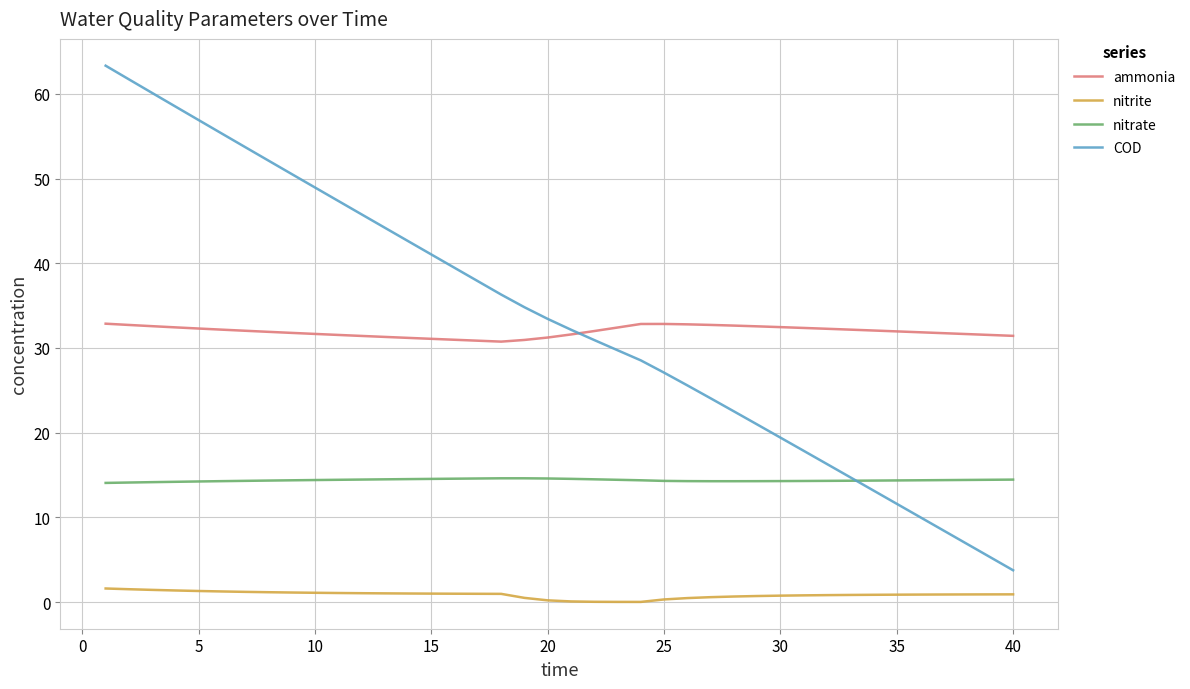

Rank the series by their maximum value, from highest to lowest.

COD, ammonia, nitrate, nitrite